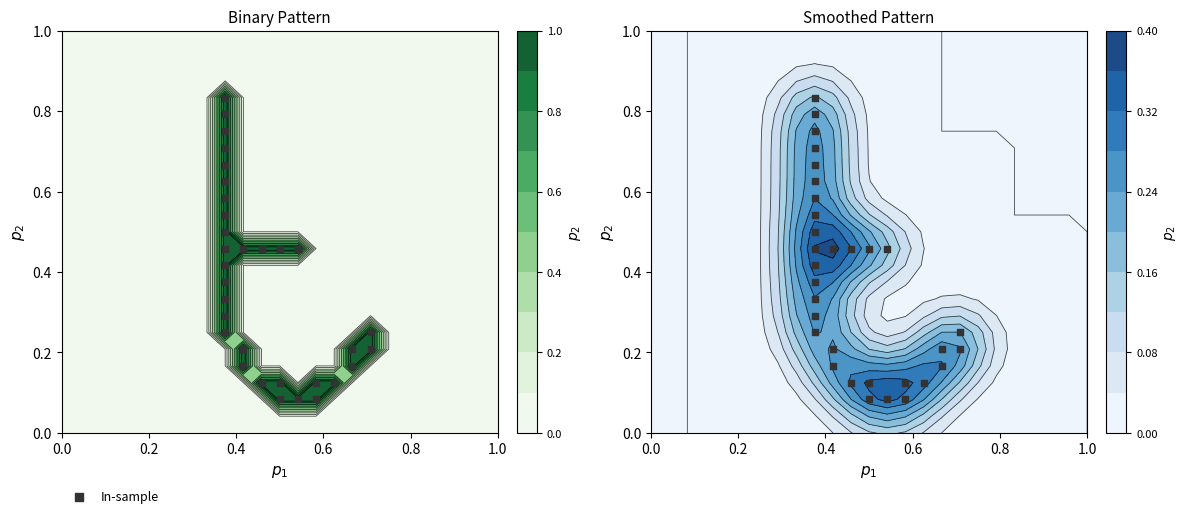

Reading left to right, what are all the values shown in this chart?

0.1	0.1	0.1	0.1	0.1	0.1	0.1	0.2	0.2	0.2	0.2	0.2	0.2	0.2	0.3	0.3	0.4	0.4	0.5	0.5	0.5	0.5	0.5	0.5	0.5	0.6	0.6	0.7	0.7	0.8	0.8	0.8